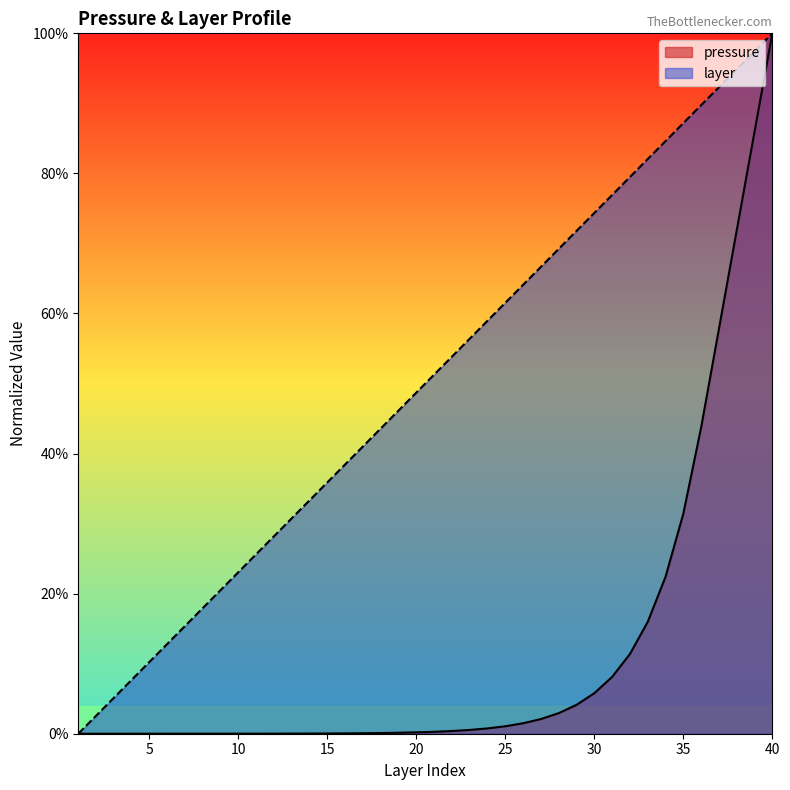

What is the maximum value shown in the chart?

1.0